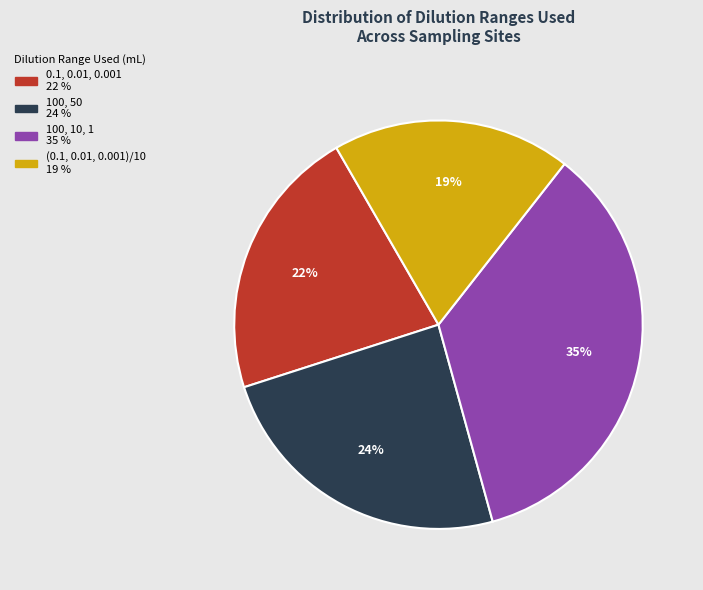

Combined, do 0.1, 0.01, 0.001 and 100, 10, 1 account for over 50%?

Yes